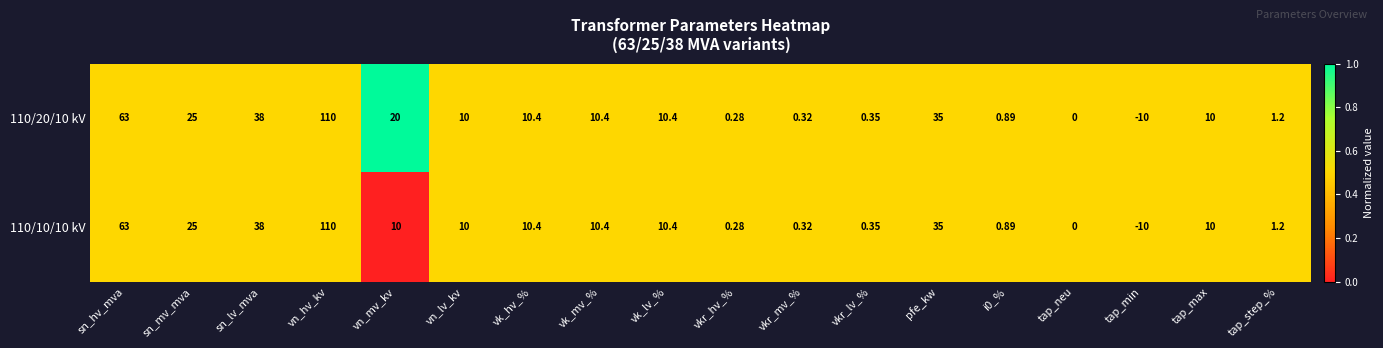

At which category does the chart reach its minimum across all series?

tap_min